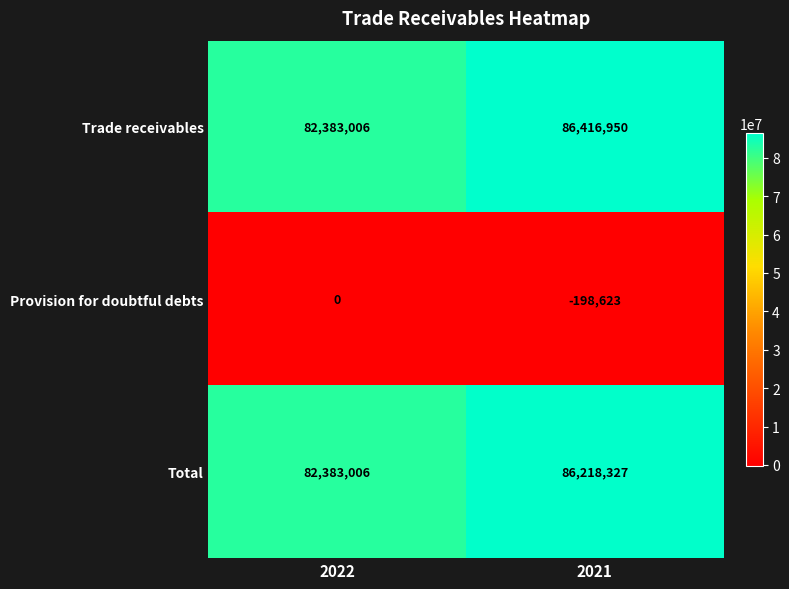

What is the spread (max minus min) of values at 2021?

86615573